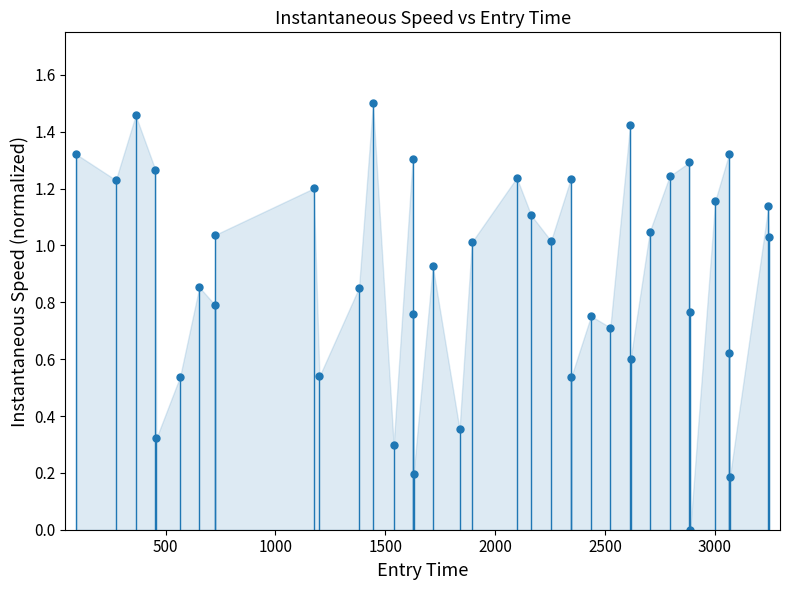

How many points are higher than both their immediate neighbors (excluding endpoints)?

13